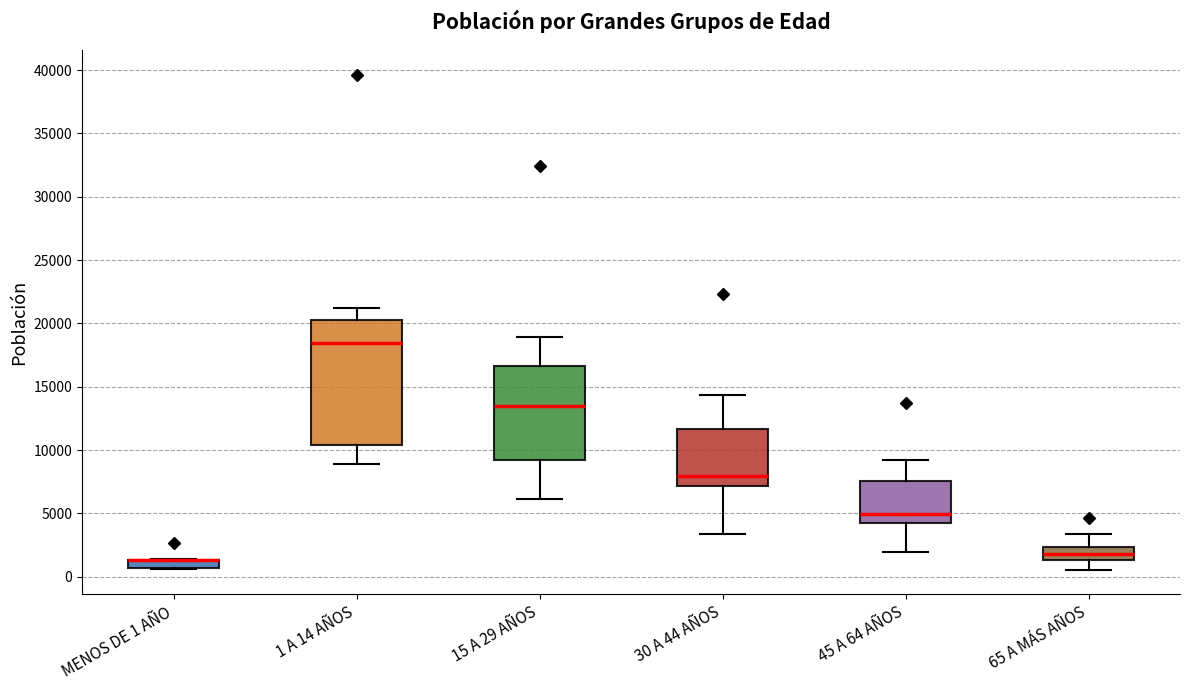

Comparing the boxes themselves (not the whiskers), which one is the tallest?

1 A 14 AÑOS